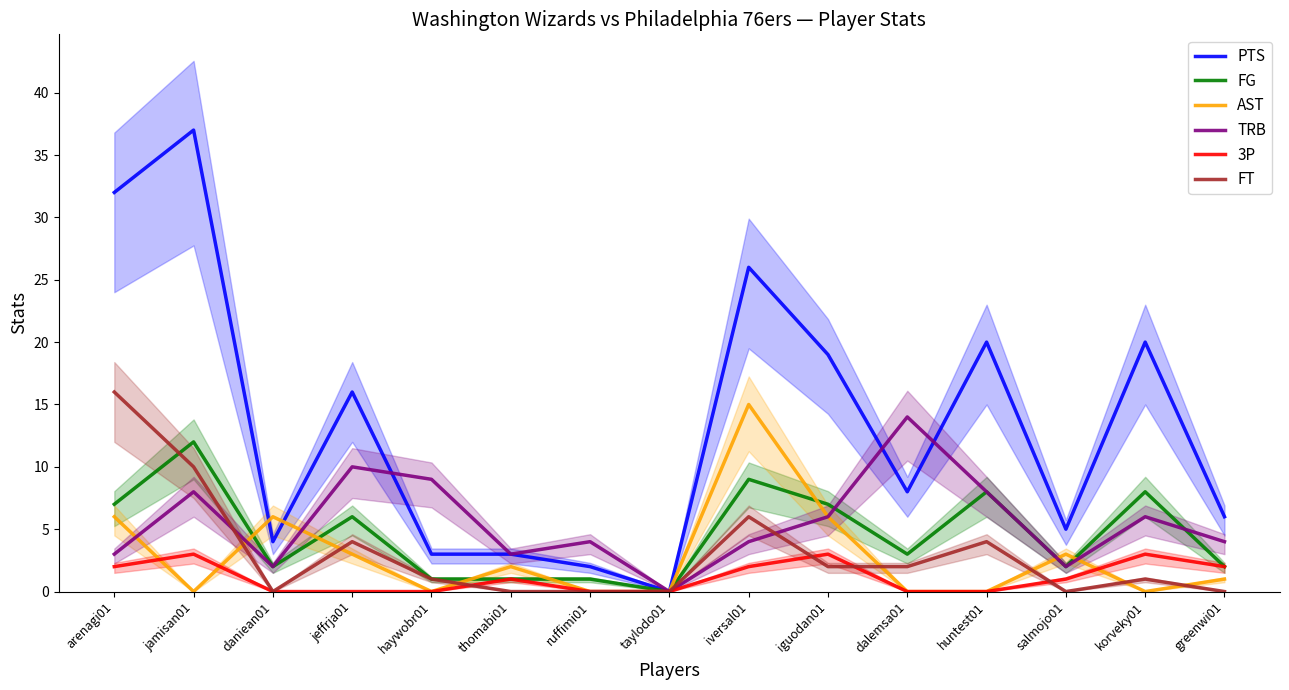

Reading right to left, list all the values displayed in this chart.

PTS: greenwi01=6	korveky01=20	salmojo01=5	huntest01=20	dalemsa01=8	iguodan01=19	iversal01=26	taylodo01=0	ruffimi01=2	thomabi01=3	haywobr01=3	jeffrja01=16	daniean01=4	jamisan01=37	arenagi01=32
FG: greenwi01=2	korveky01=8	salmojo01=2	huntest01=8	dalemsa01=3	iguodan01=7	iversal01=9	taylodo01=0	ruffimi01=1	thomabi01=1	haywobr01=1	jeffrja01=6	daniean01=2	jamisan01=12	arenagi01=7
AST: greenwi01=1	korveky01=0	salmojo01=3	huntest01=0	dalemsa01=0	iguodan01=6	iversal01=15	taylodo01=0	ruffimi01=0	thomabi01=2	haywobr01=0	jeffrja01=3	daniean01=6	jamisan01=0	arenagi01=6
TRB: greenwi01=4	korveky01=6	salmojo01=2	huntest01=8	dalemsa01=14	iguodan01=6	iversal01=4	taylodo01=0	ruffimi01=4	thomabi01=3	haywobr01=9	jeffrja01=10	daniean01=2	jamisan01=8	arenagi01=3
3P: greenwi01=2	korveky01=3	salmojo01=1	huntest01=0	dalemsa01=0	iguodan01=3	iversal01=2	taylodo01=0	ruffimi01=0	thomabi01=1	haywobr01=0	jeffrja01=0	daniean01=0	jamisan01=3	arenagi01=2
FT: greenwi01=0	korveky01=1	salmojo01=0	huntest01=4	dalemsa01=2	iguodan01=2	iversal01=6	taylodo01=0	ruffimi01=0	thomabi01=0	haywobr01=1	jeffrja01=4	daniean01=0	jamisan01=10	arenagi01=16